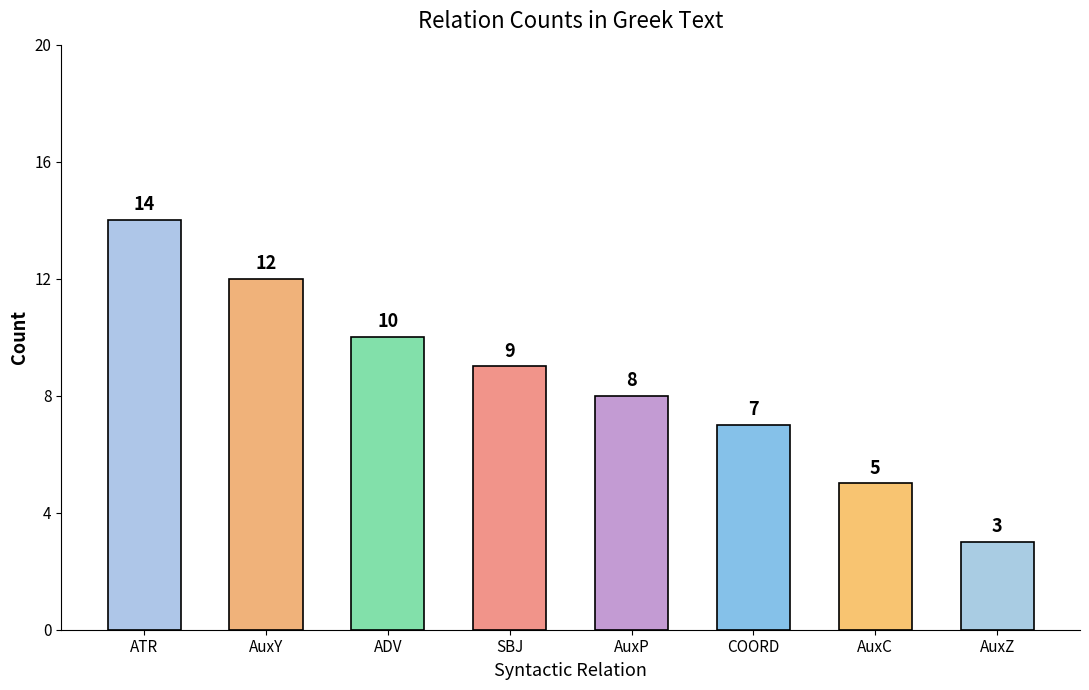

The chart shows a value of 9 at SBJ. True or false?

True